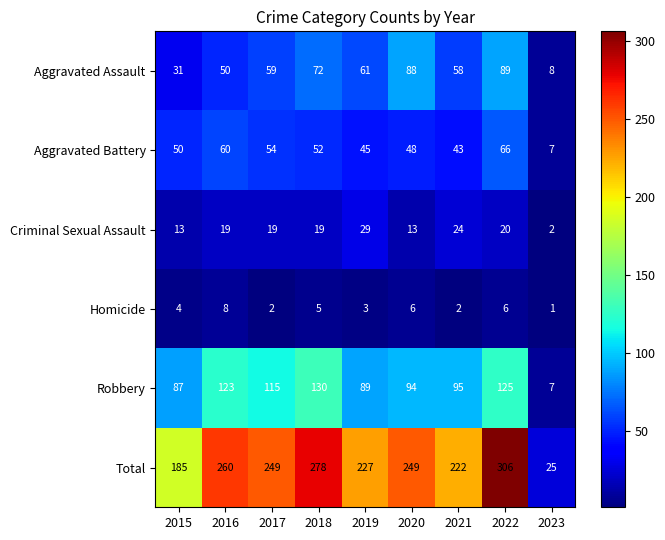

At which category is the sum across all series the highest?

2022